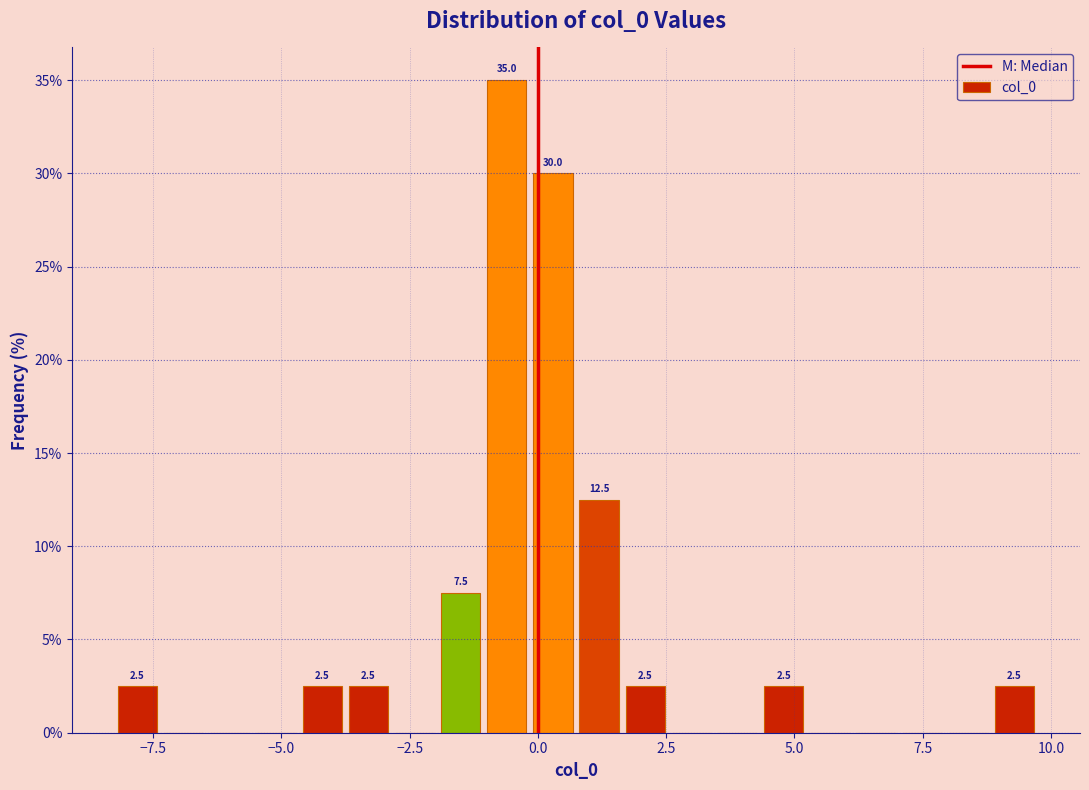

Read against the x-axis, roughly where is the centre of the tallest bar?

-0.5